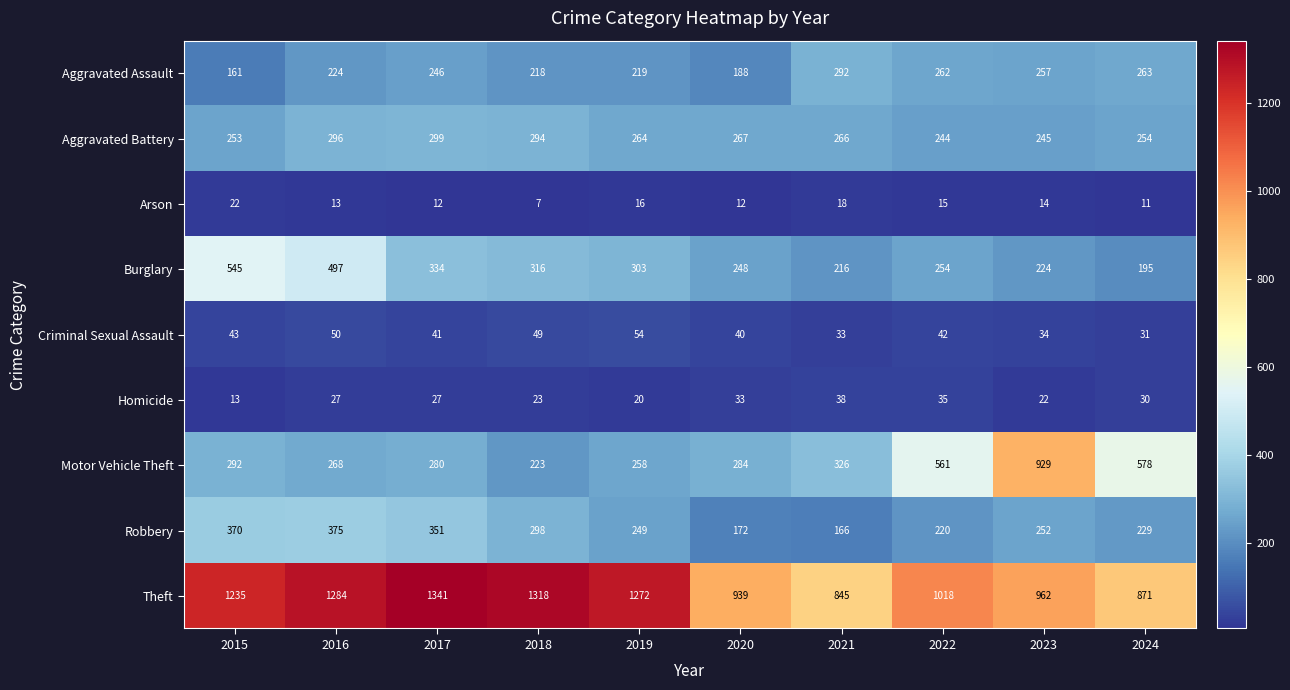

At which label does Motor Vehicle Theft reach its minimum?

2018